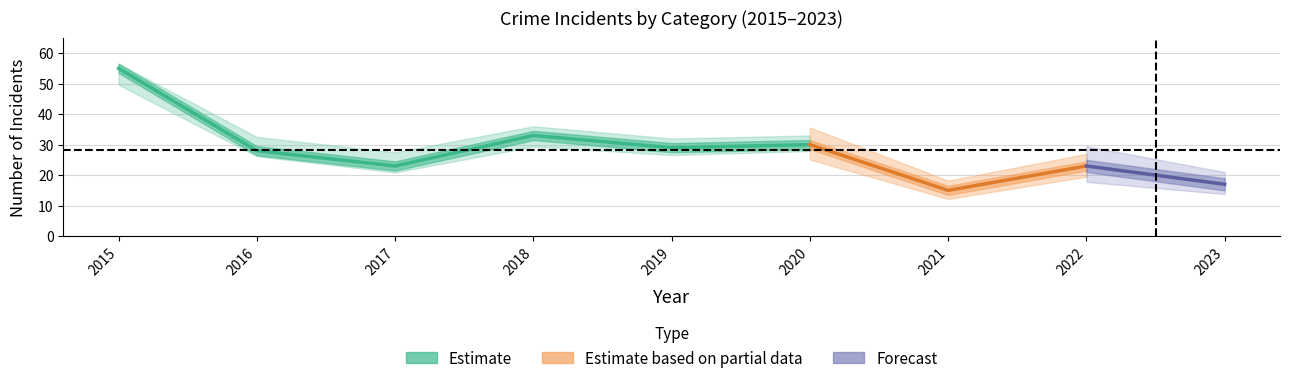

How many interior local valleys does the Total series have?

3